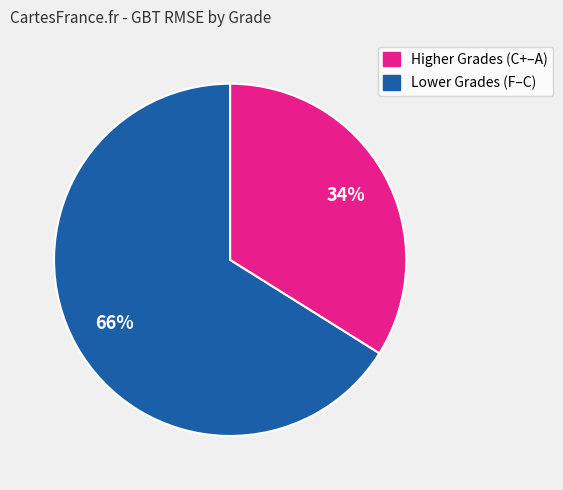

How many slices are in this pie chart?

2